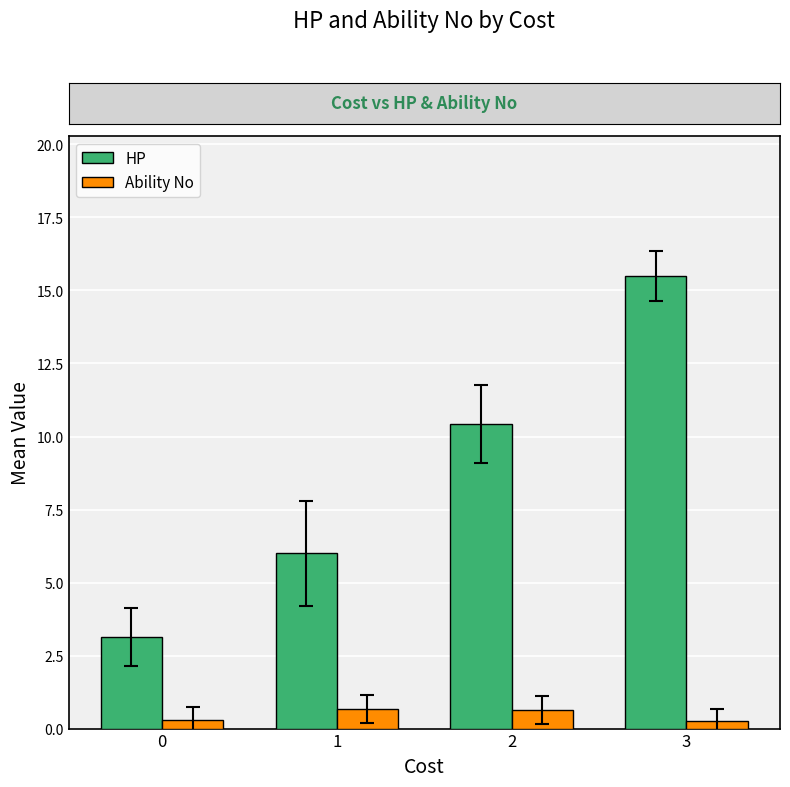

How many data points does each series have?

4